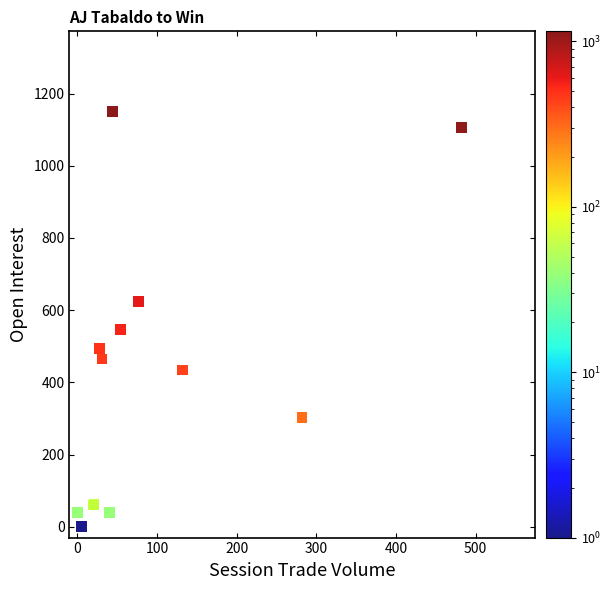

What Y value in the scatter plot is closest to 575?

547